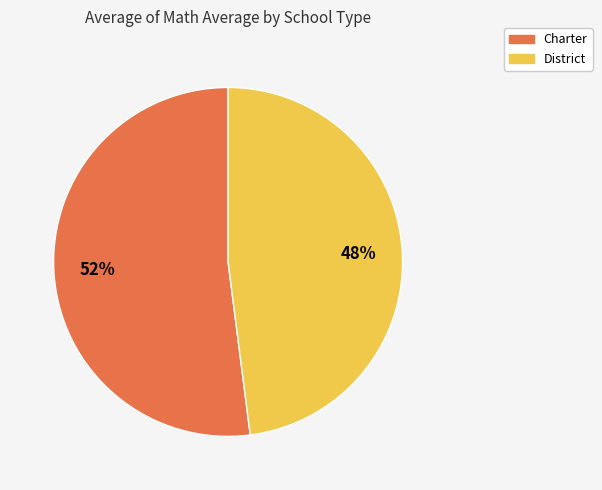

The Charter slice represents 45% of the pie. True or false?

False